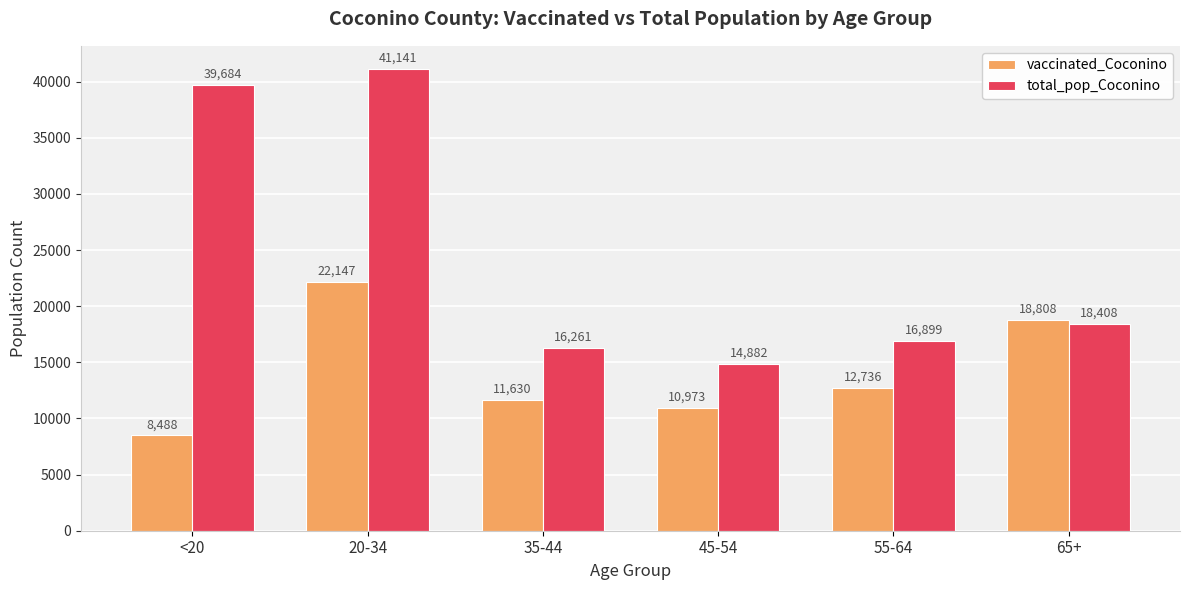

What is the label of the 3rd bar from the right?

45-54